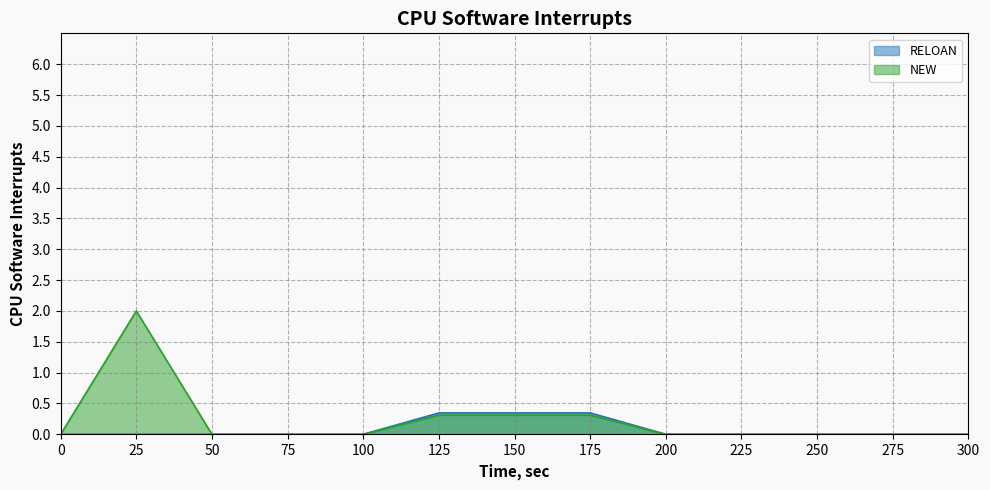

What is the maximum value for NEW?

2.0